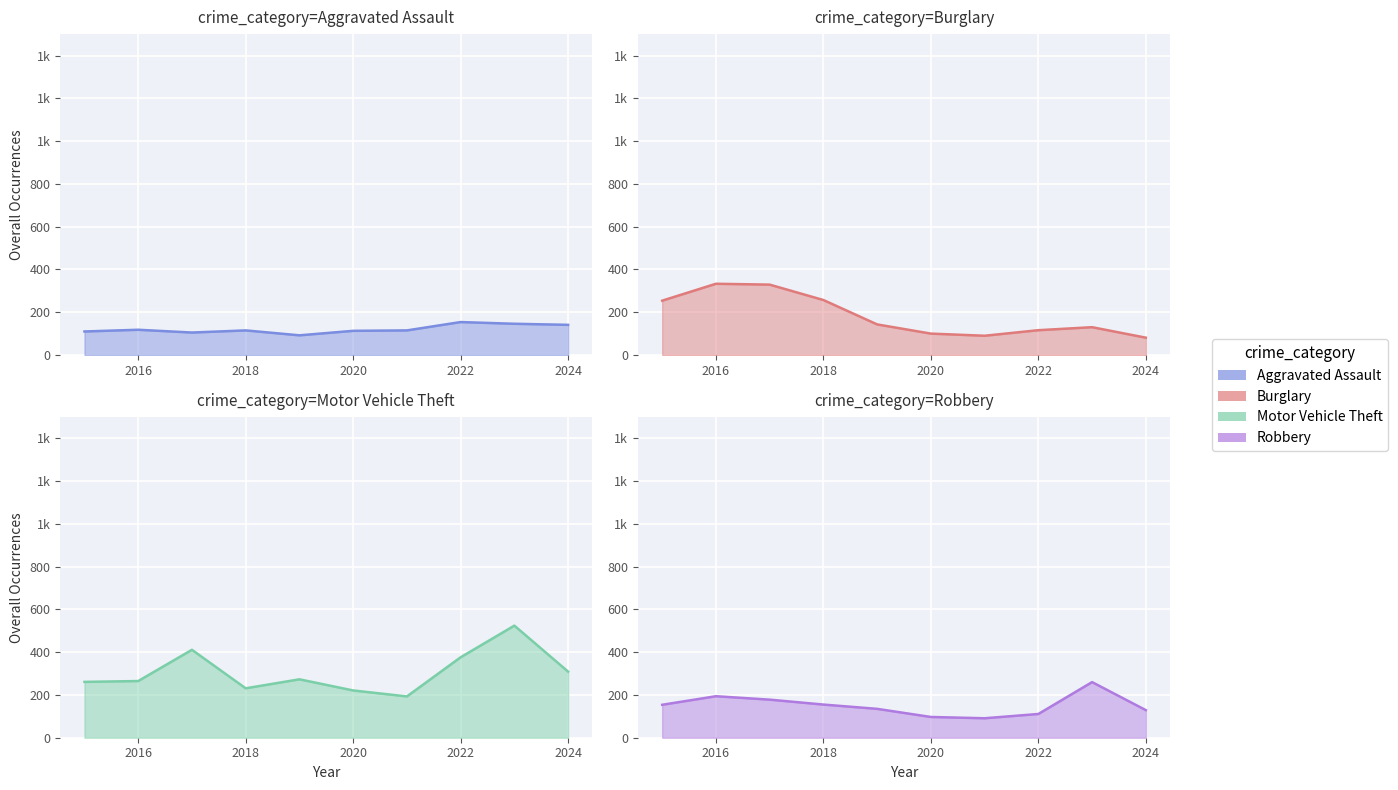

Rank the categories by Motor Vehicle Theft value from lowest to highest.

2021, 2020, 2018, 2015, 2016, 2019, 2024, 2022, 2017, 2023